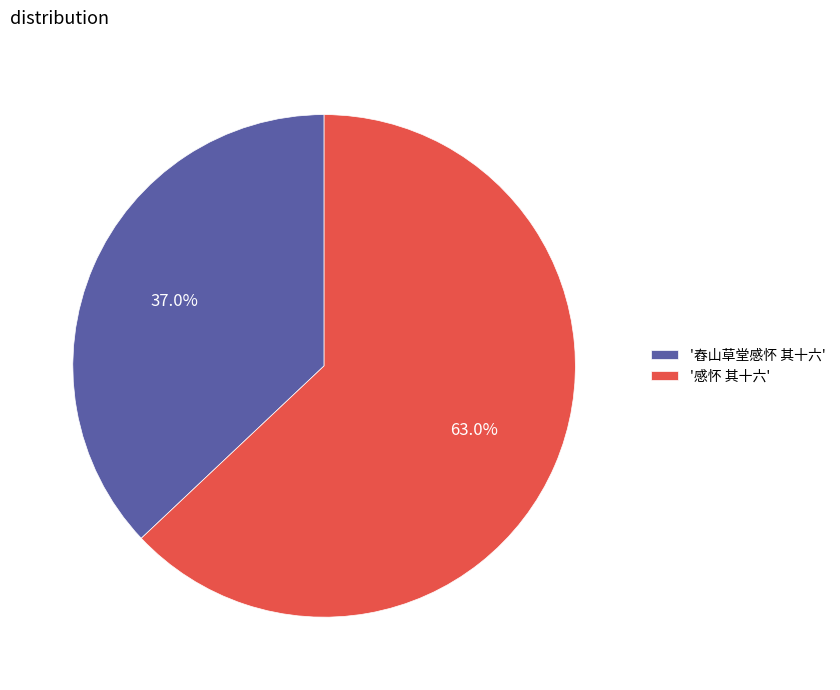

How many segments does this pie chart have?

2